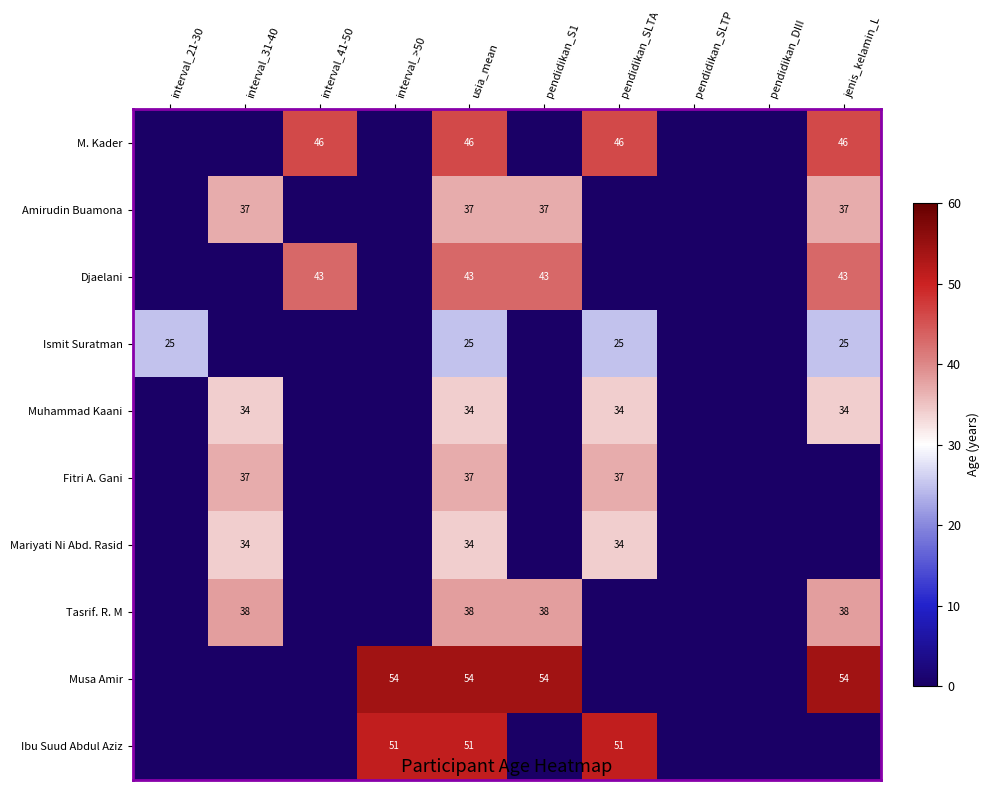

At how many categories does at least one series exceed 41?

6